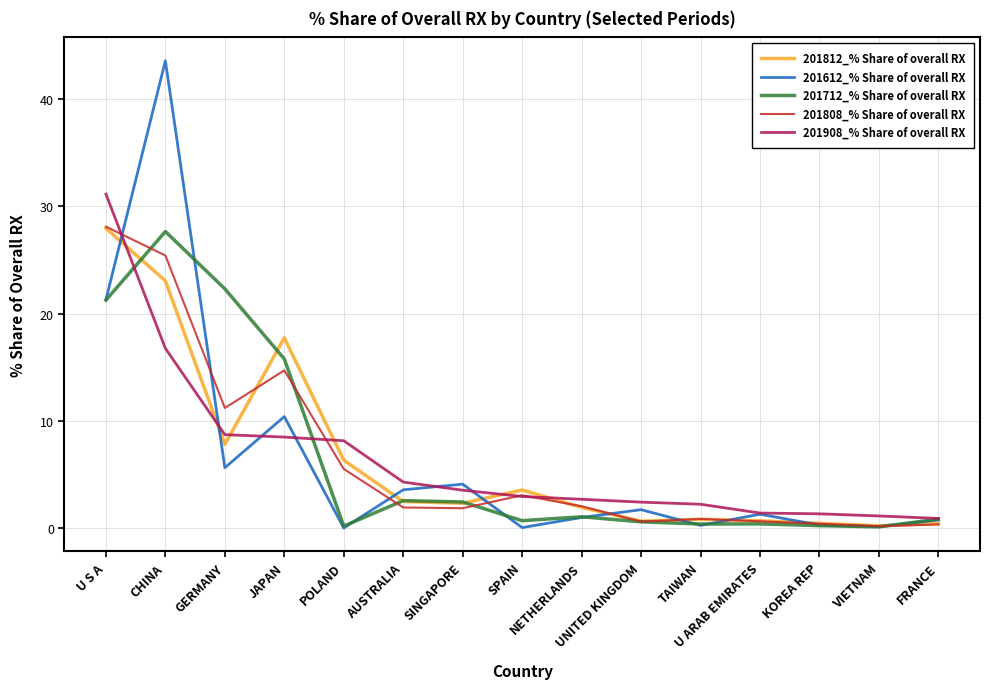

What are all the series names shown in the legend?

201812_% Share of overall RX, 201612_% Share of overall RX, 201712_% Share of overall RX, 201808_% Share of overall RX, 201908_% Share of overall RX